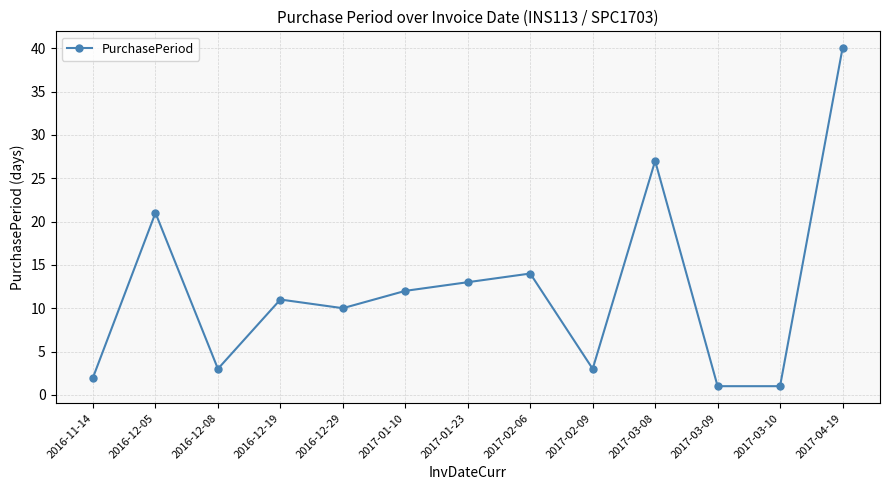

What is the maximum value shown in the chart?

40